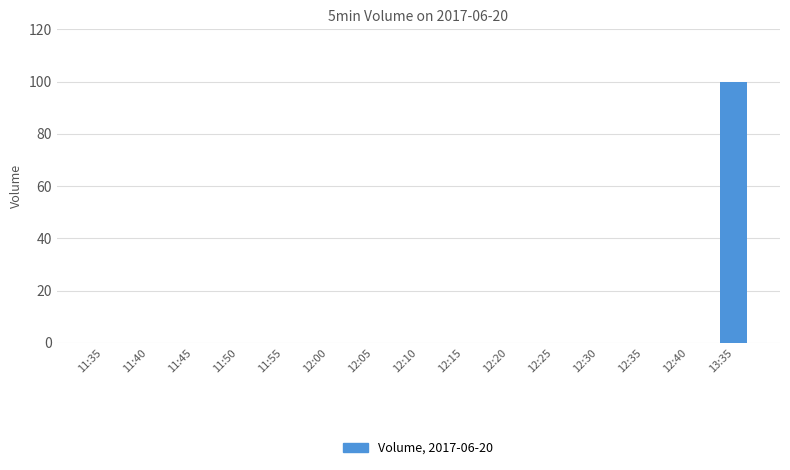

Are the bars grouped side by side (vs. stacked)?

No